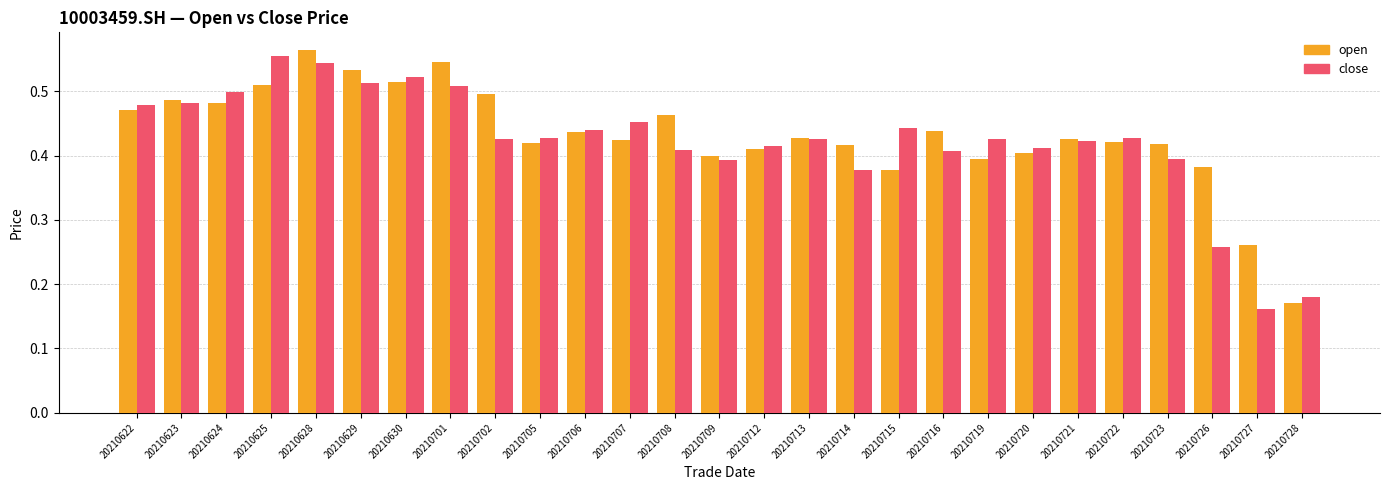

How many bars are there in each group?

2